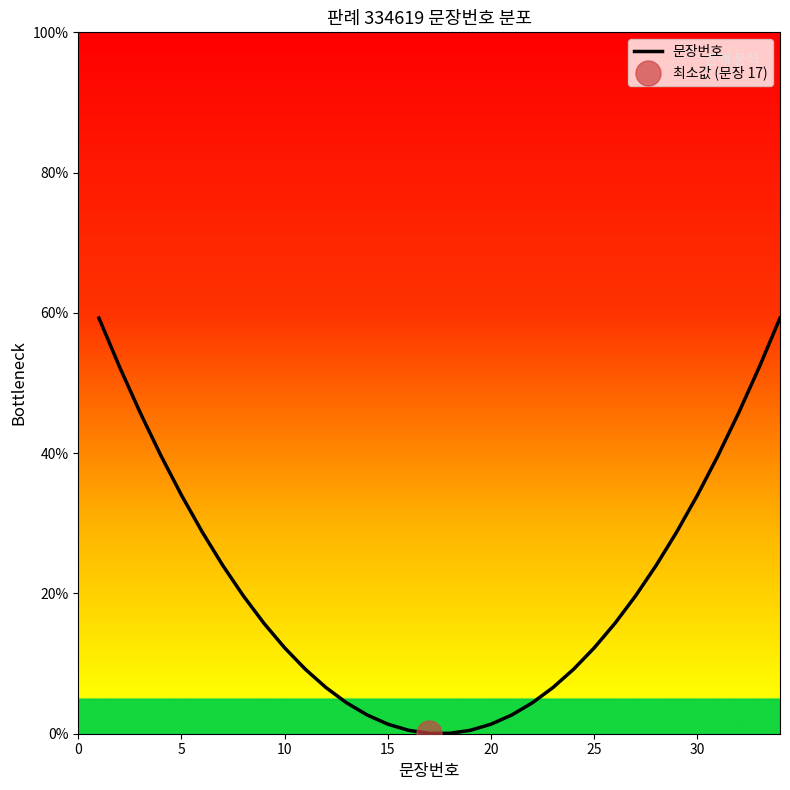

How many lines are shown in the chart?

1